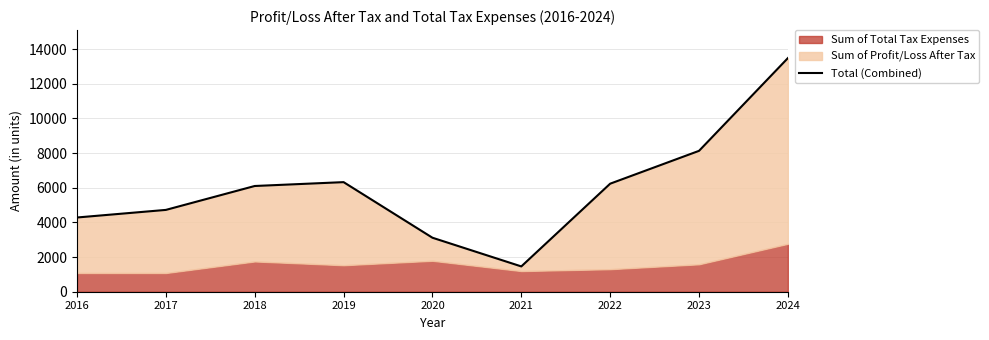

Is it true that the value at 2021 is 1460.3?

True